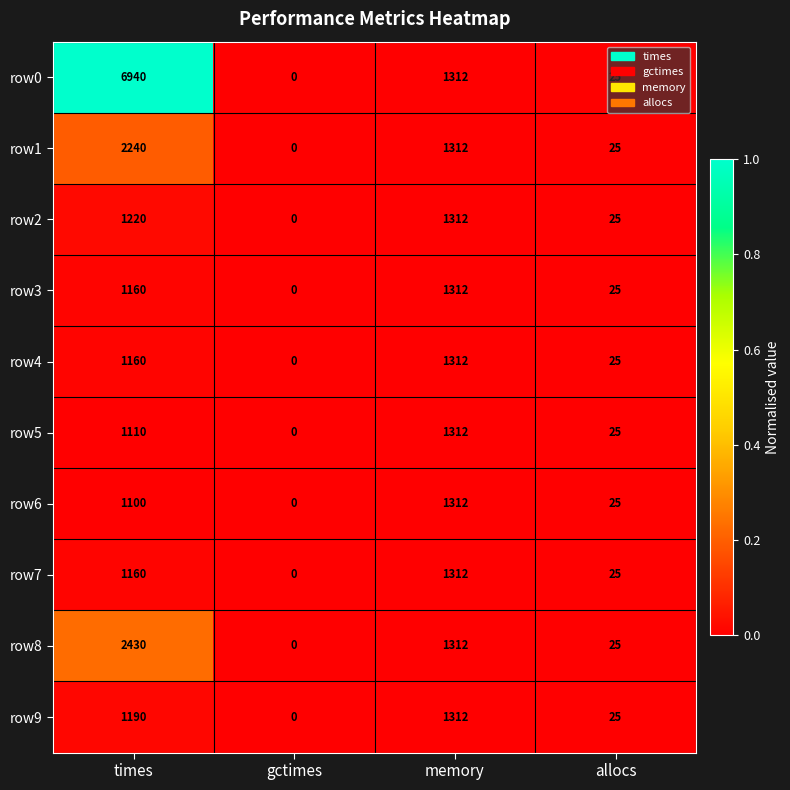

At which category is the sum across all series the highest?

times